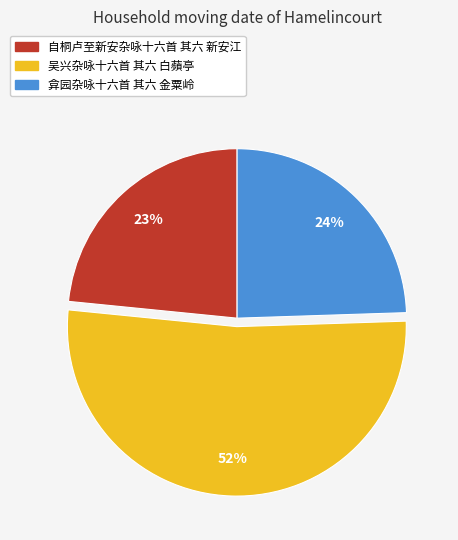

Count the number of slices in the pie.

3